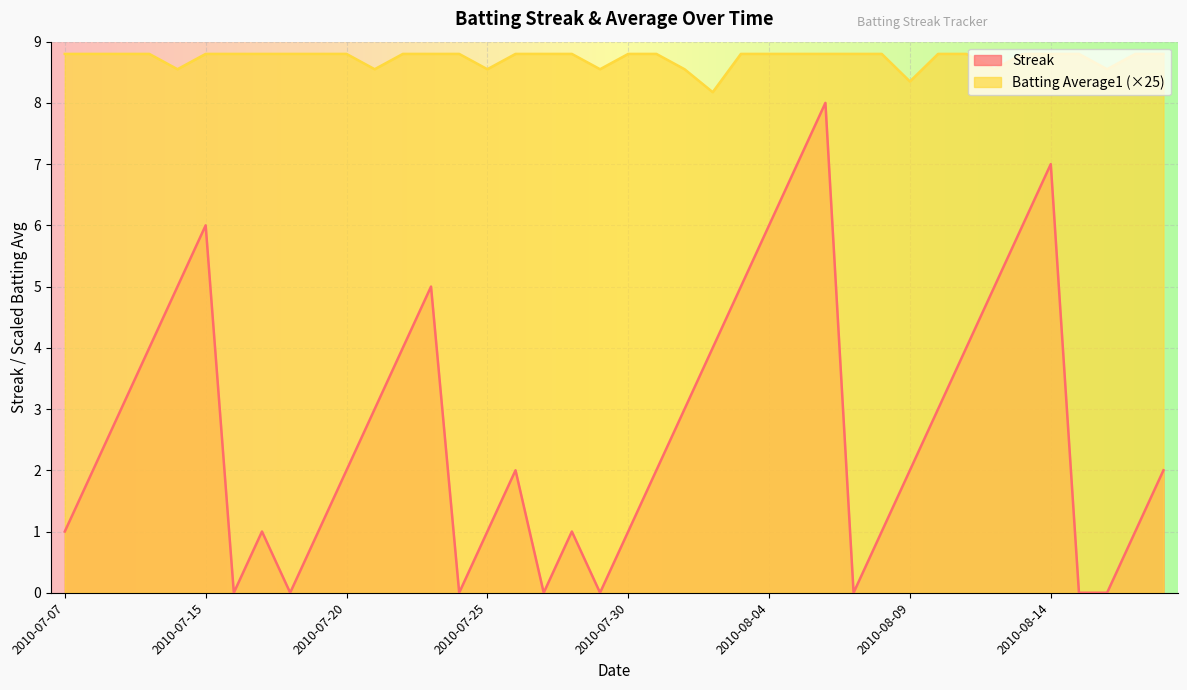

Which series changed the most between 2010-08-15 and 2010-08-18?

Streak